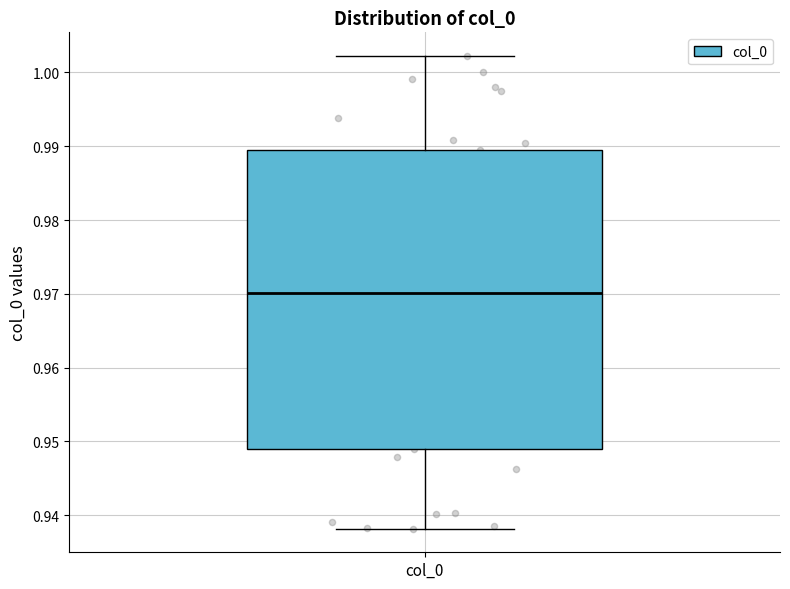

Where is the upper edge of the box for col_0 on the y-axis? The values are not printed on the chart, so give them approximately, as read against the axis.

0.989